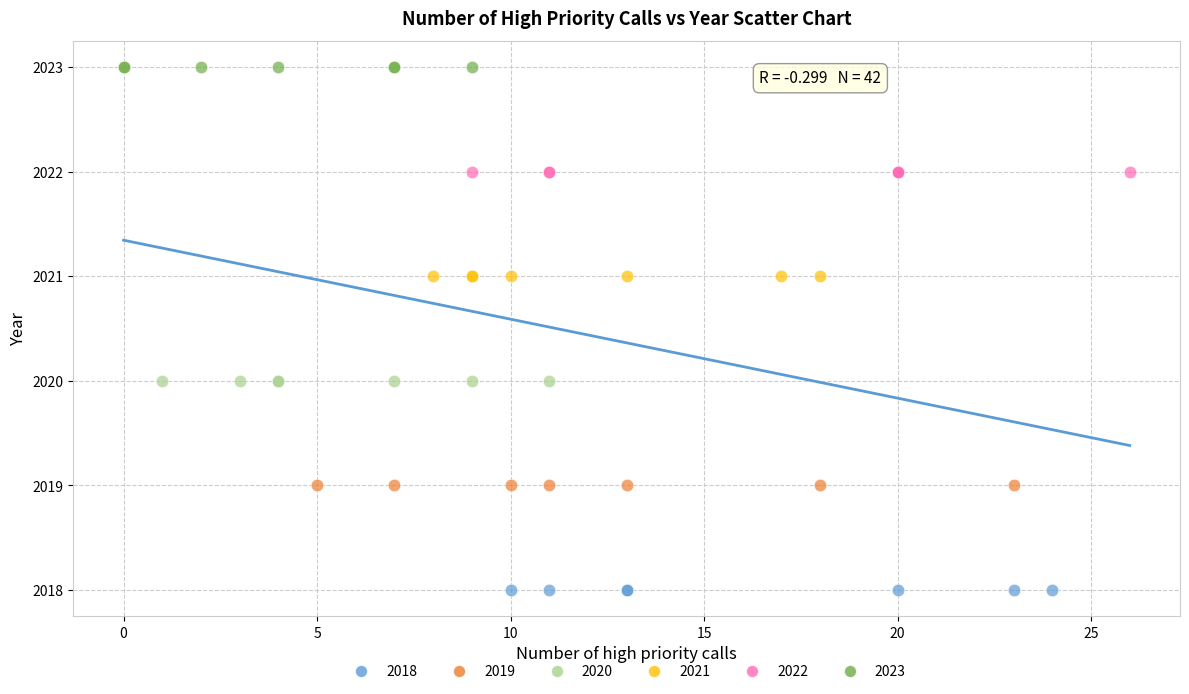

Which series reaches the minimum Y coordinate?

2018